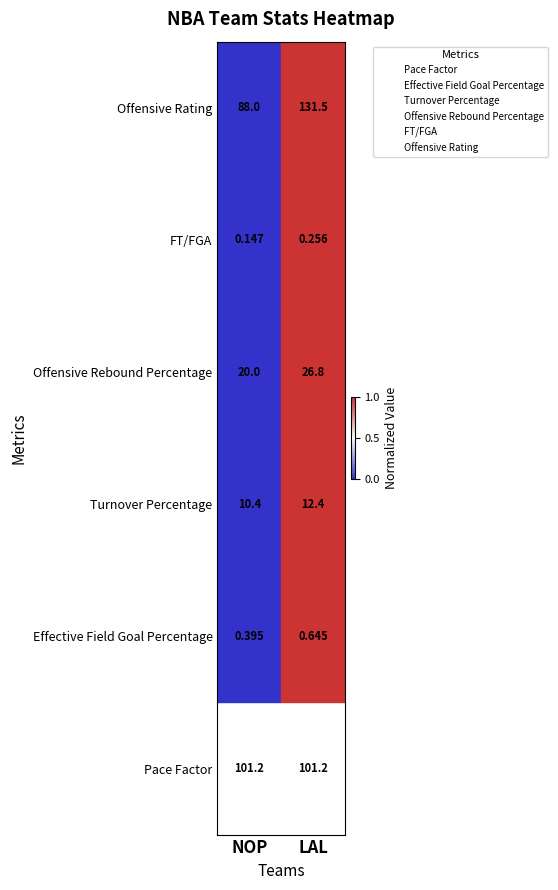

Reading left to right, what are all the values shown in this chart?

Pace Factor: NOP=0.5	LAL=0.5
Effective Field Goal Percentage: NOP=1.5	LAL=1.5
Turnover Percentage: NOP=2.5	LAL=2.5
Offensive Rebound Percentage: NOP=3.5	LAL=3.5
FT/FGA: NOP=4.5	LAL=4.5
Offensive Rating: NOP=5.5	LAL=5.5